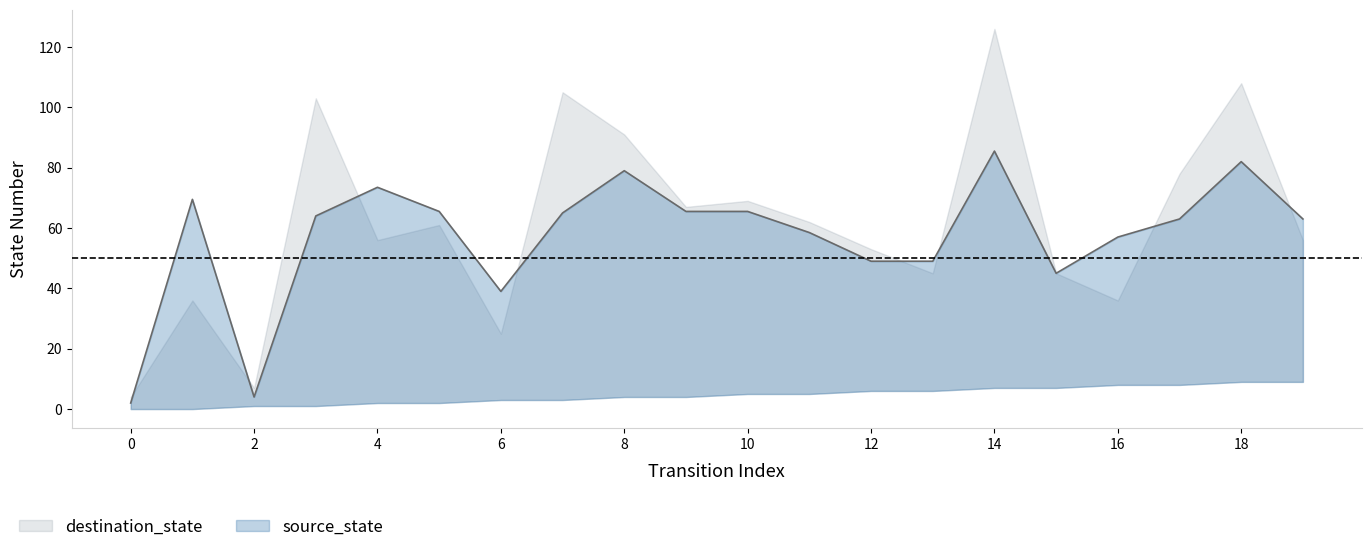

List the series in order of their overall mean, lowest first.

source_state, destination_state